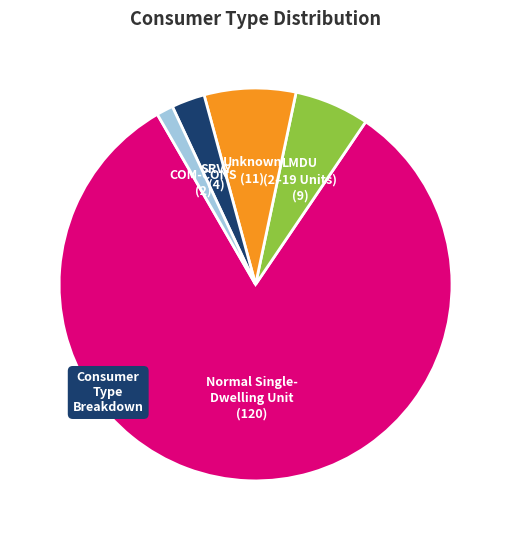

Is there a majority slice in this chart?

Yes